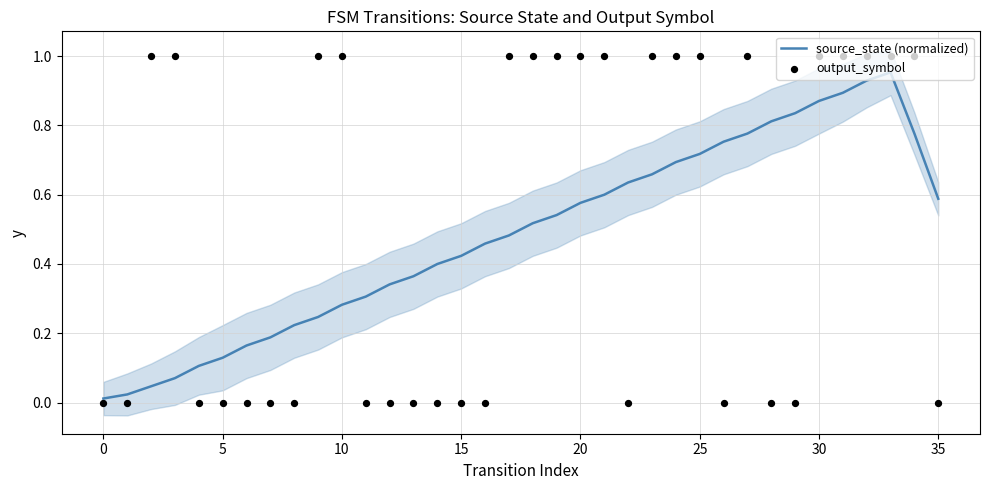

What are all the series names shown in the legend?

source_state (normalized), output_symbol